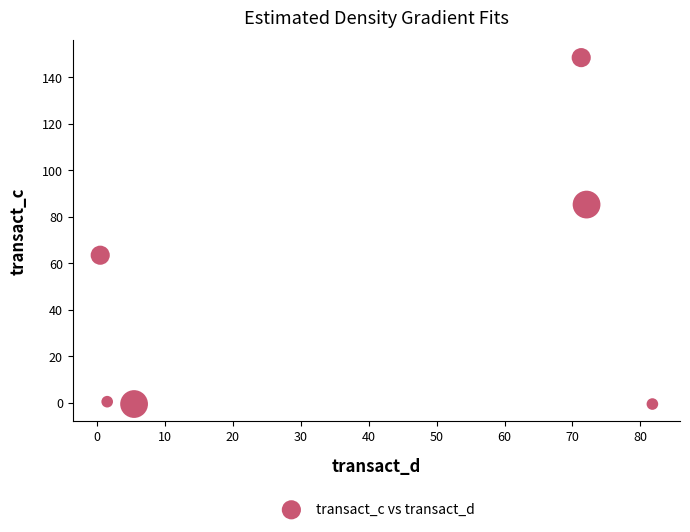

What is the range of X values (max minus min)?

81.3